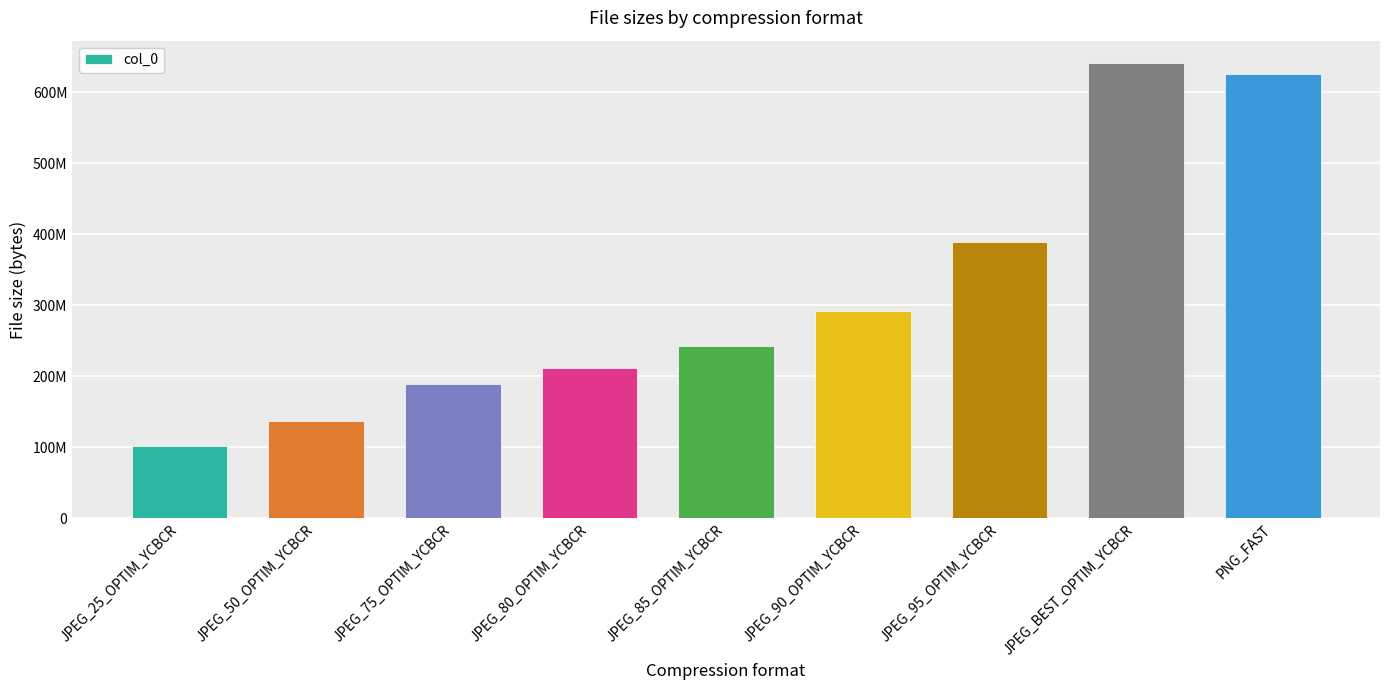

The value at JPEG_25_OPTIM_YCBCR is 177017217. True or false?

False